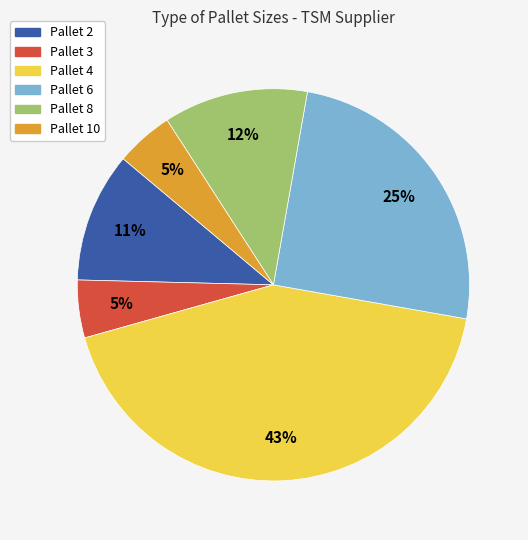

How many slices are in this pie chart?

6